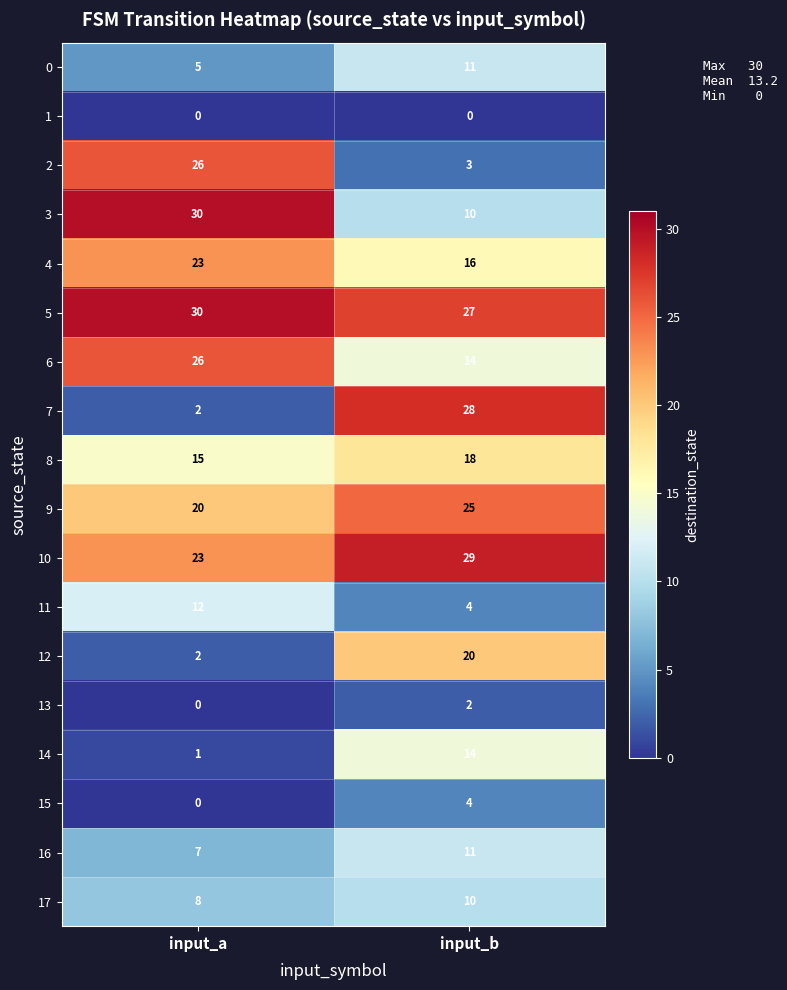

What is the sum of the 8 values at input_a and input_b?

33